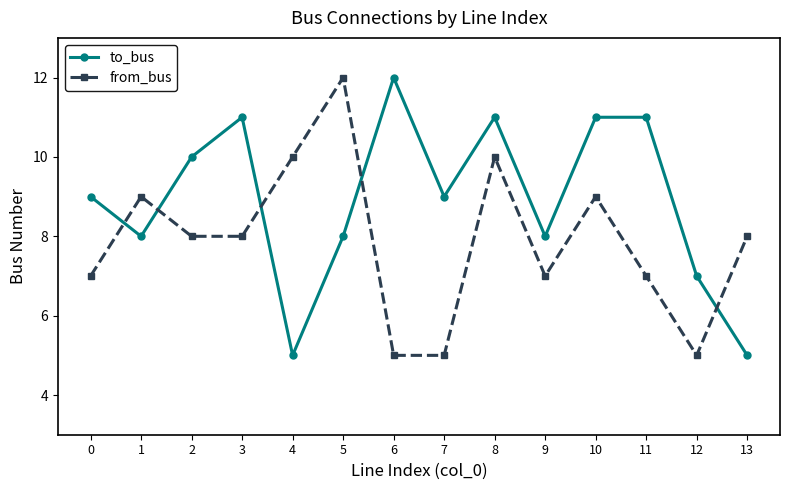

Is the value of to_bus at 6 greater than the value of from_bus at 3?

Yes